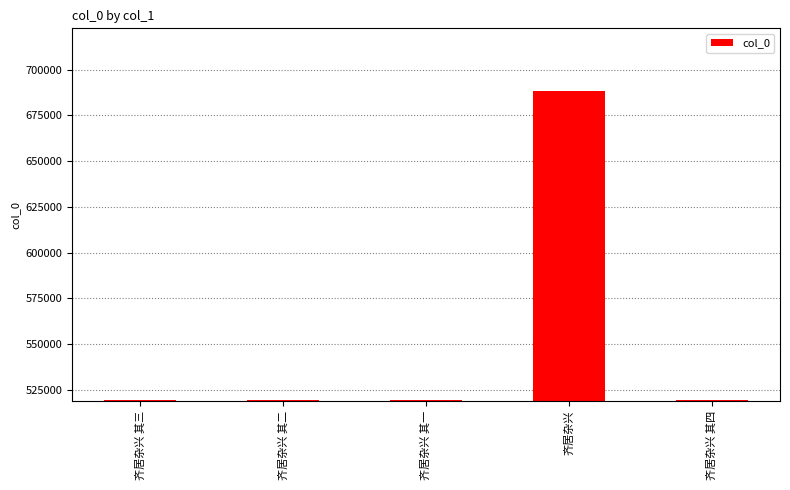

True or false: the data shows 813285 at 齐居杂兴 其四.

False